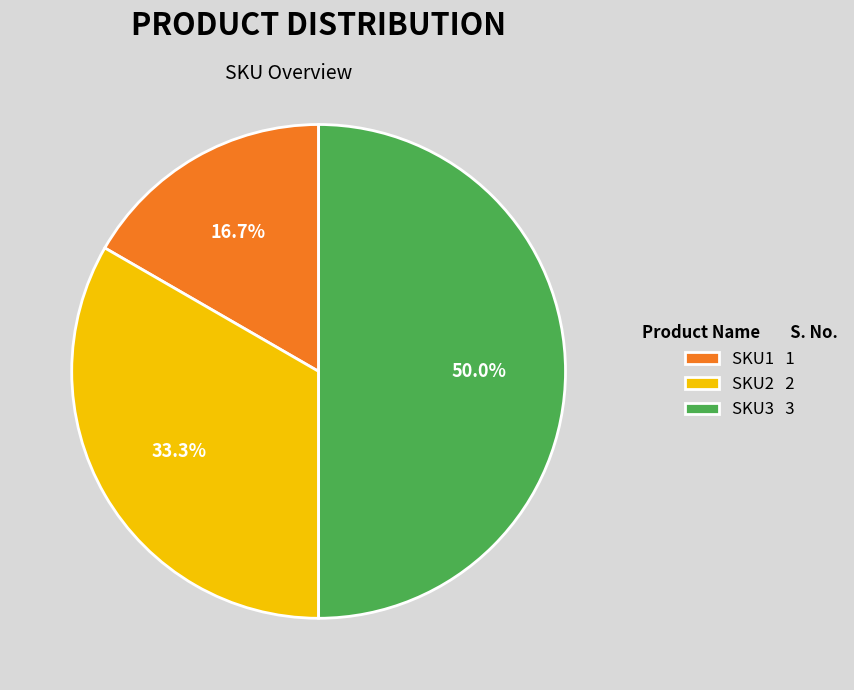

True or false: SKU1 accounts for 23% of the total.

False